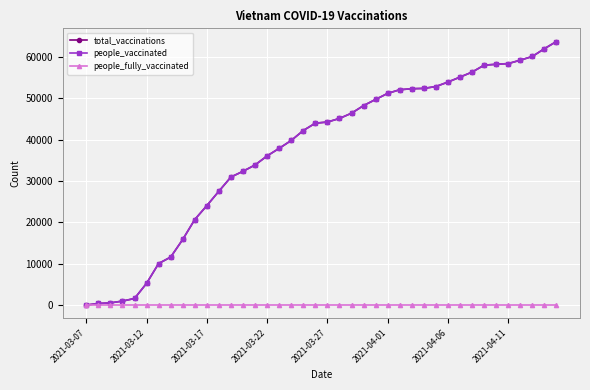

List the labels in order of people_fully_vaccinated value, smallest first.

2021-03-07, 2021-03-12, 2021-03-17, 2021-03-22, 2021-03-27, 2021-04-01, 2021-04-06, 2021-04-11, 8, 9, 10, 11, 12, 13, 14, 15, 16, 17, 18, 19, 20, 21, 22, 23, 24, 25, 26, 27, 28, 29, 30, 31, 32, 33, 34, 35, 36, 37, 38, 39